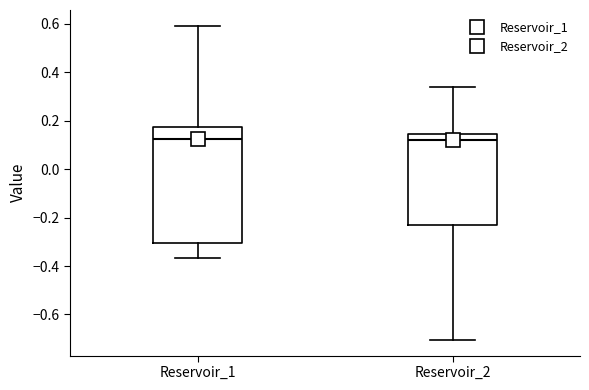

Which box is the tallest, from its lower edge to its upper edge?

Reservoir_1